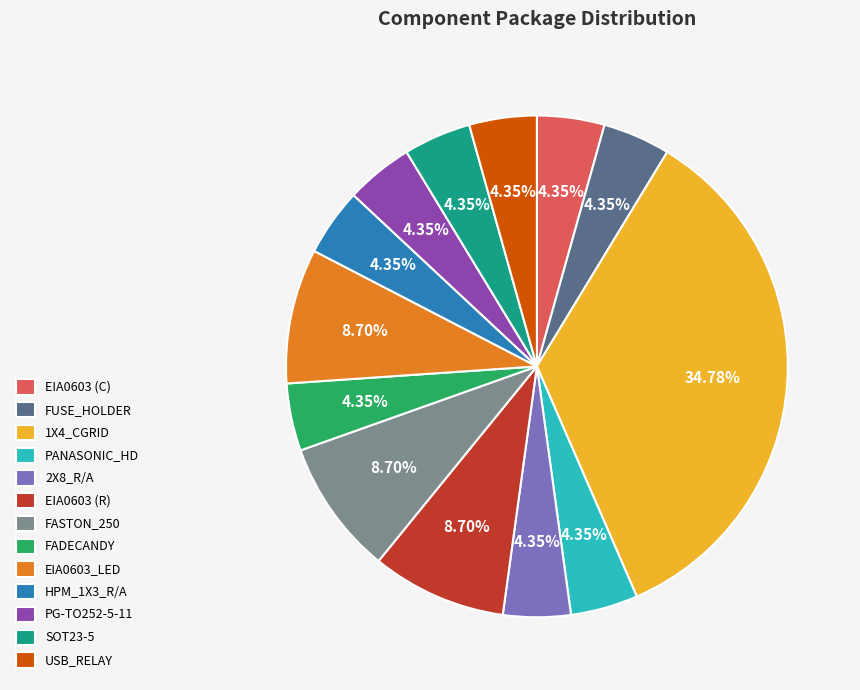

Count the number of slices in the pie.

13